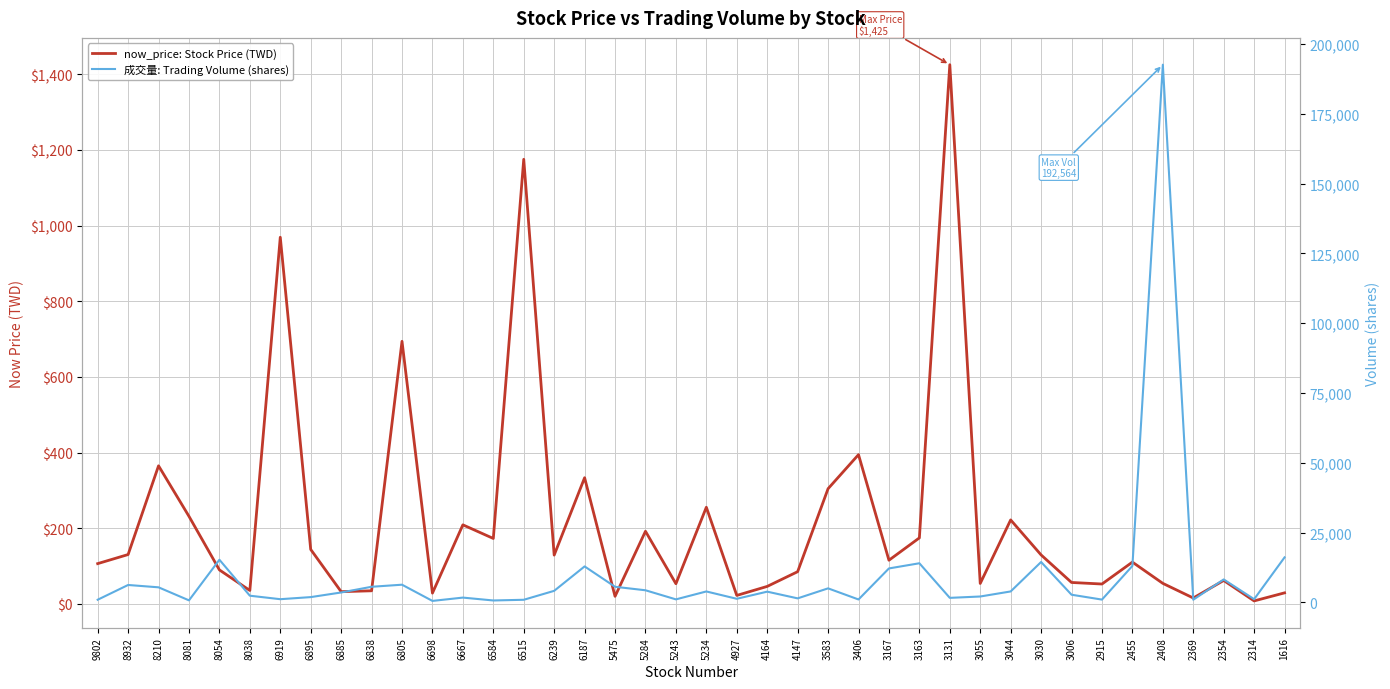

What is the total value across all series at 5234?

4174.5